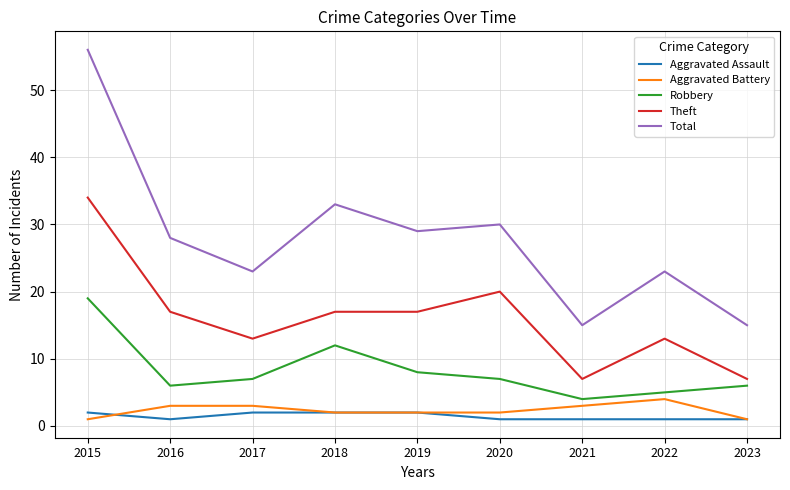

Rank the series by their maximum value, from highest to lowest.

Total, Theft, Robbery, Aggravated Battery, Aggravated Assault